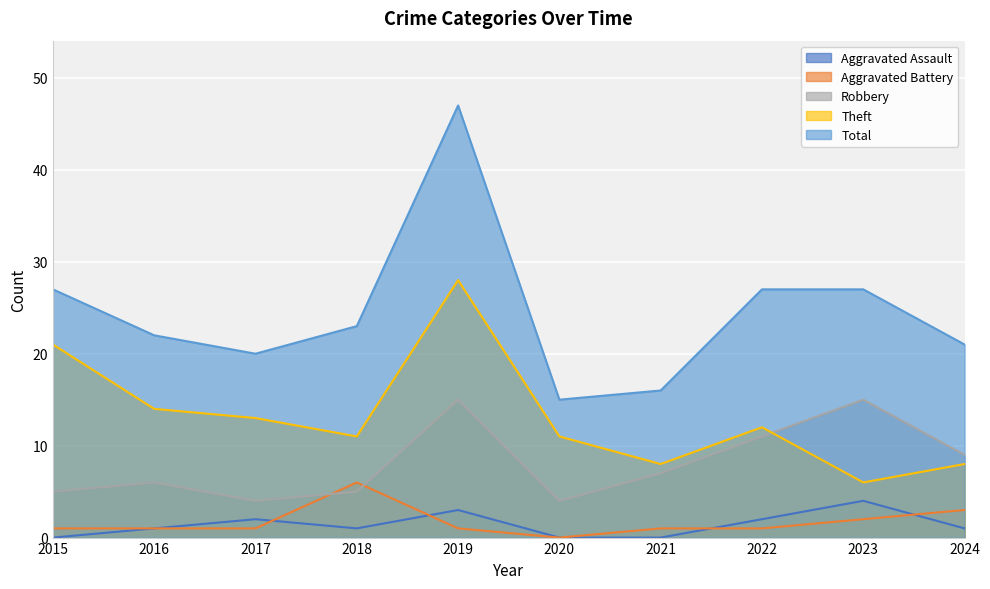

At which label is Aggravated Assault closest to 2?

2017